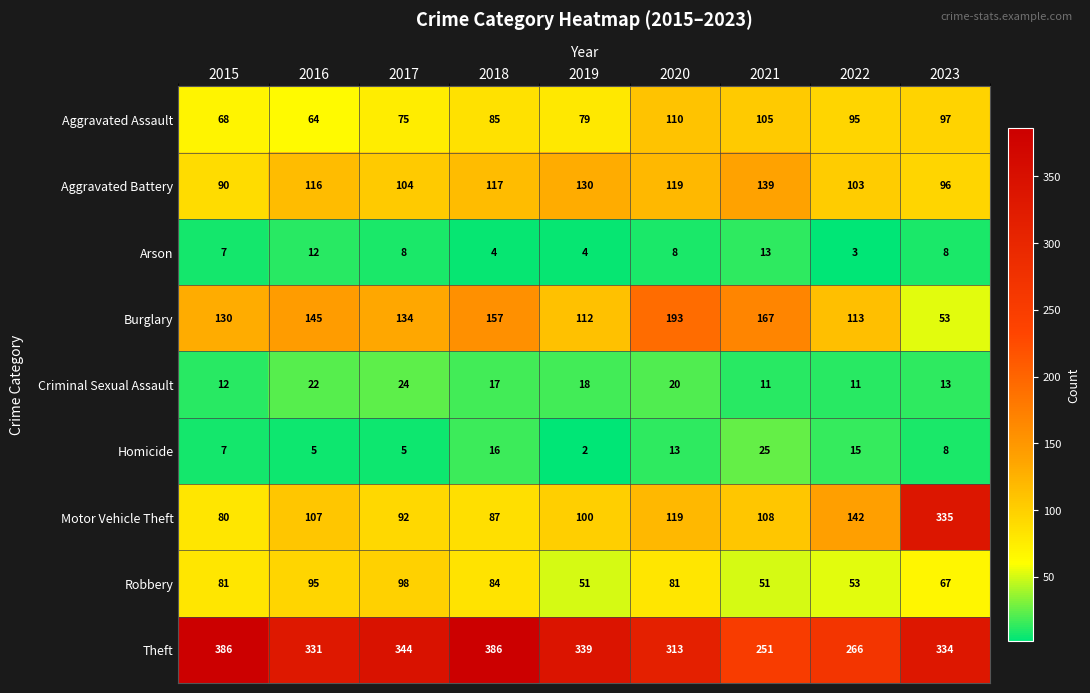

Is it true that Burglary equals 58 at 2015?

False